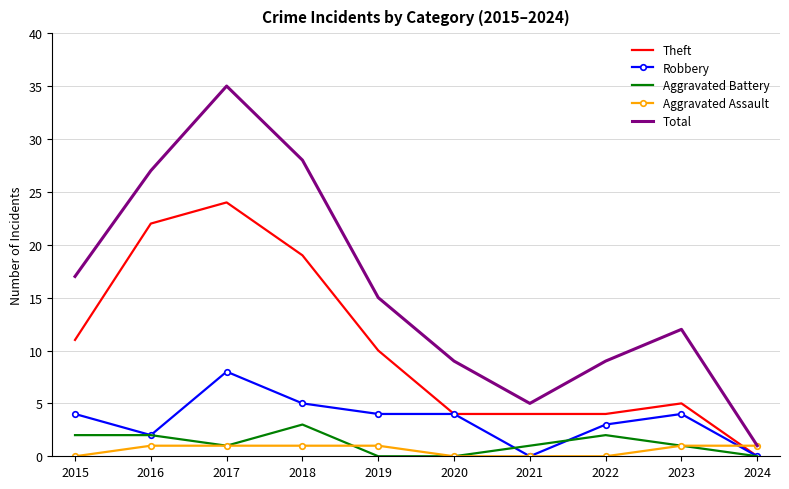

What is the maximum value shown in the chart?

35